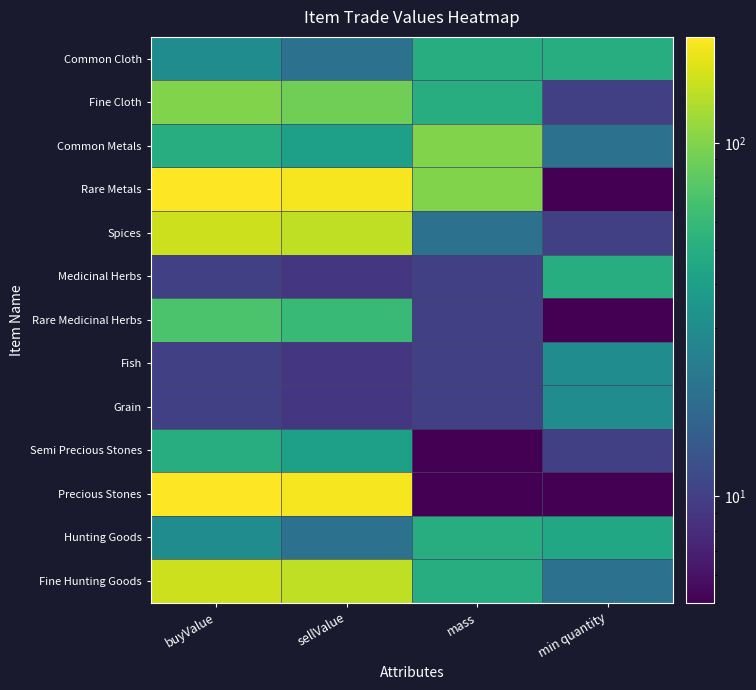

What is the difference between the highest and lowest values at min quantity?

45